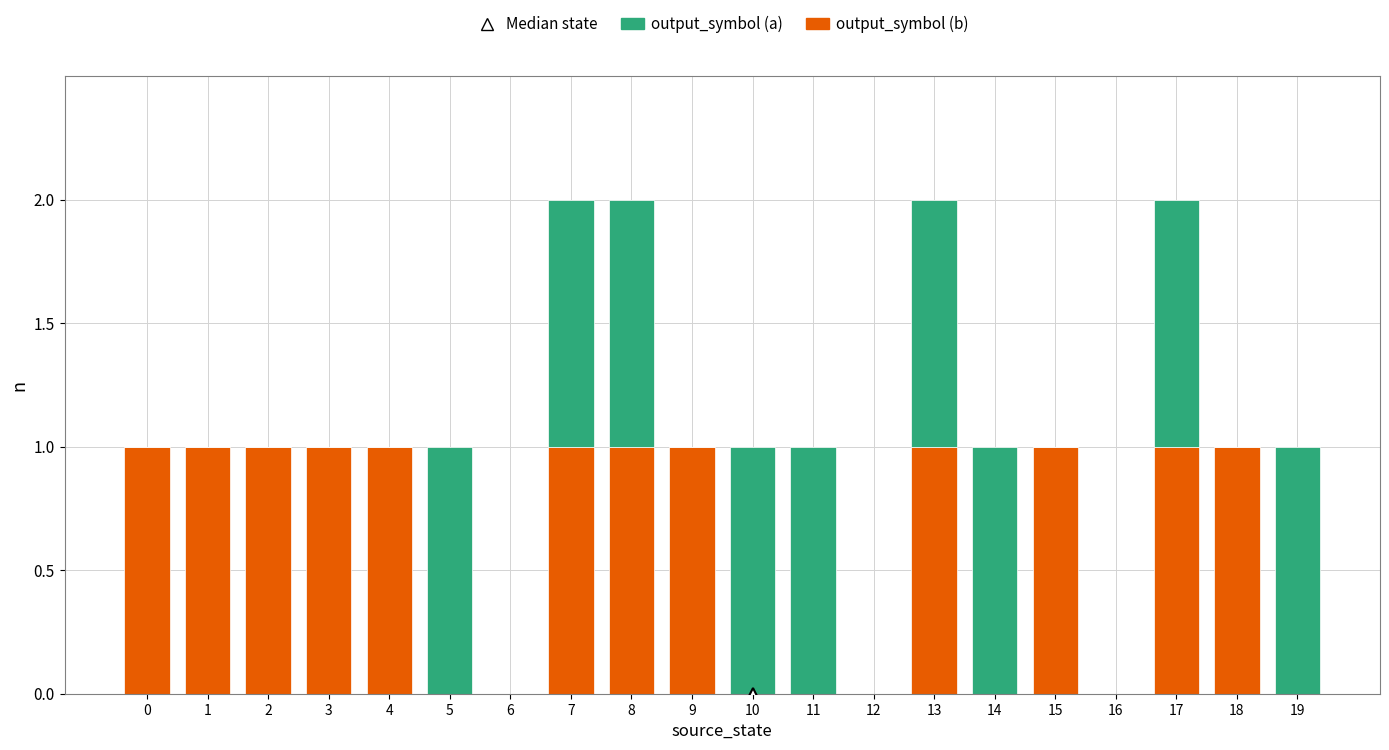

The output_symbol (b) series shows 1 at 6. True or false?

False